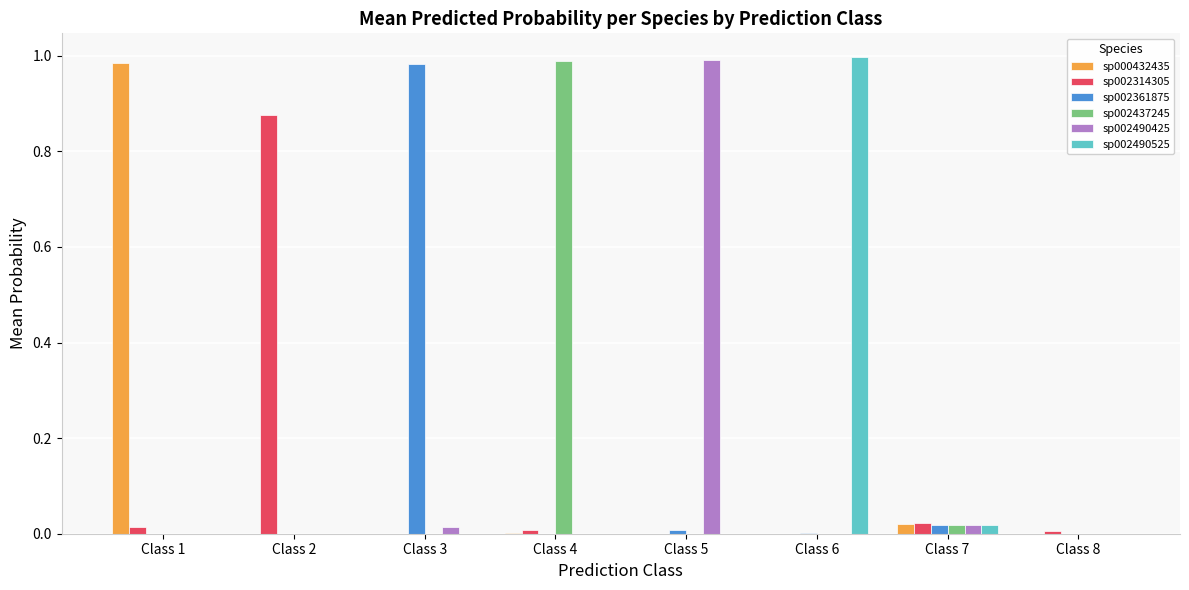

The sp002490425 series shows 1.6 at Class 5. True or false?

False